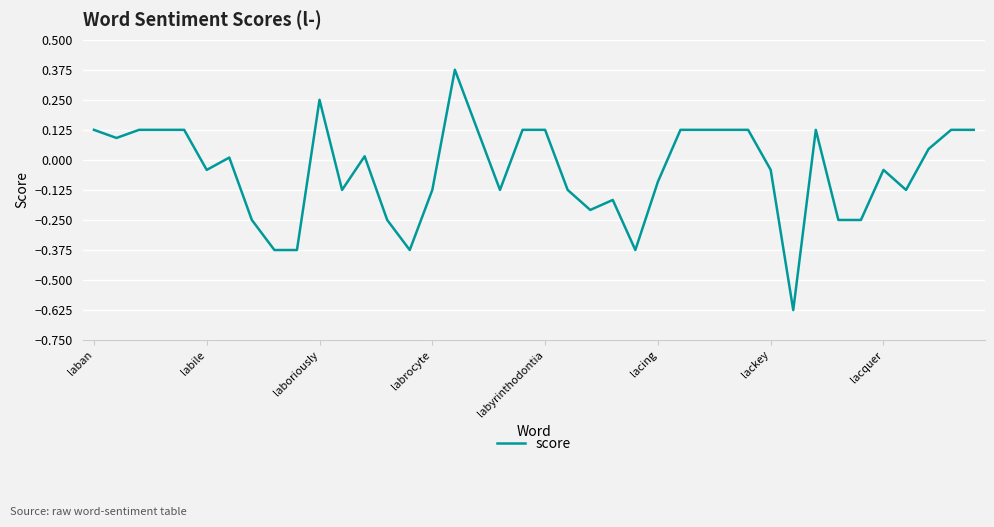

What is the difference between the maximum and minimum values?

1.0